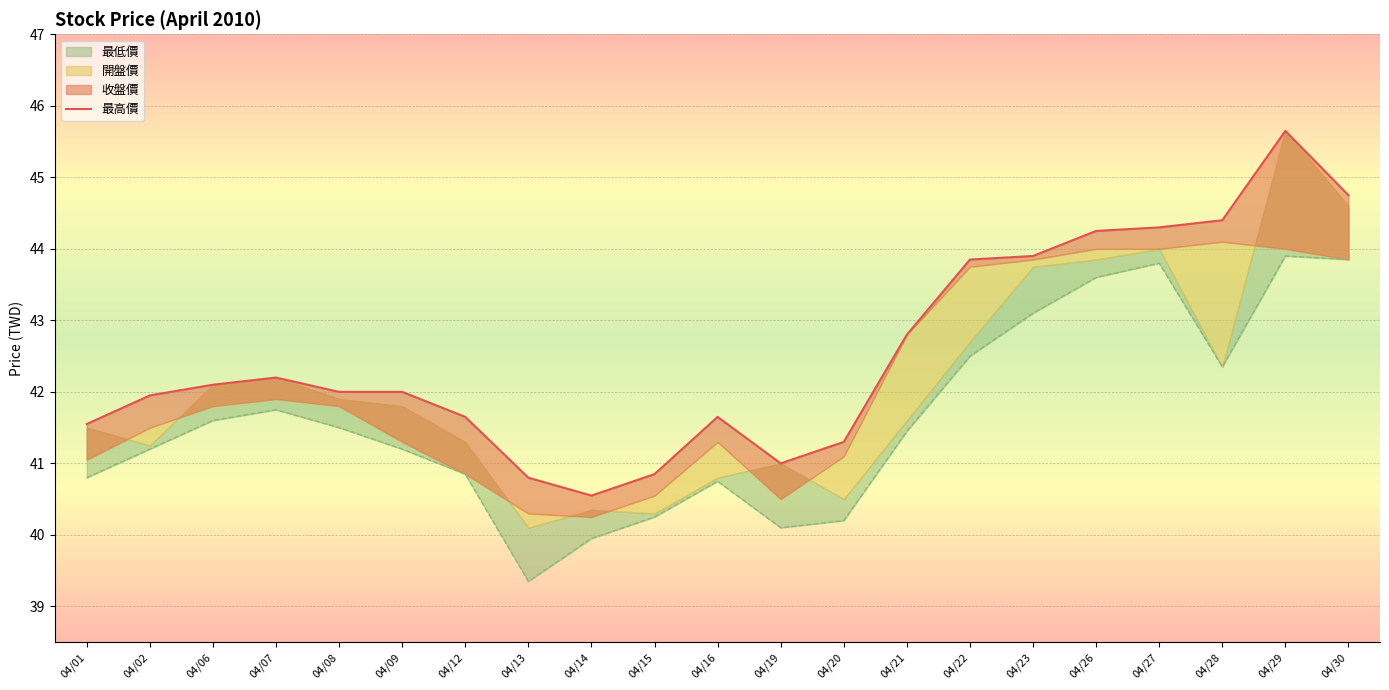

What is the value of the 15th point from the left?

43.9